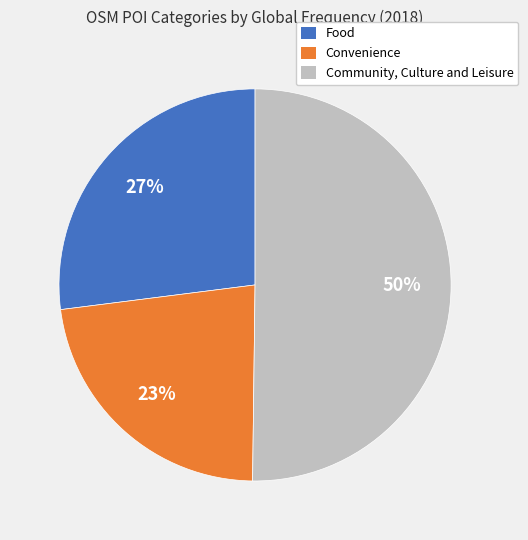

To the nearest percent, what is the difference between the largest and smallest slice percentages?

27%